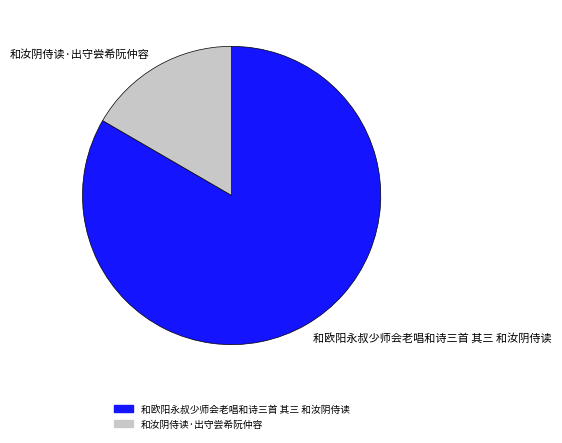

Which slice is the largest?

和欧阳永叔少师会老唱和诗三首 其三 和汝阴侍读